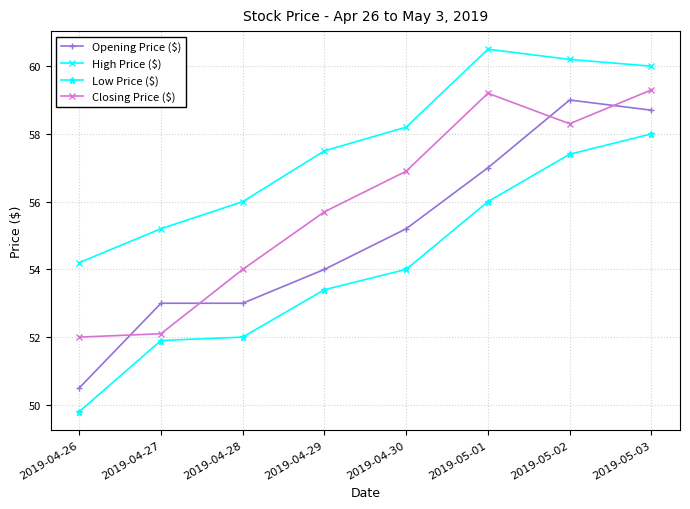

What is the minimum value shown in the chart?

49.8